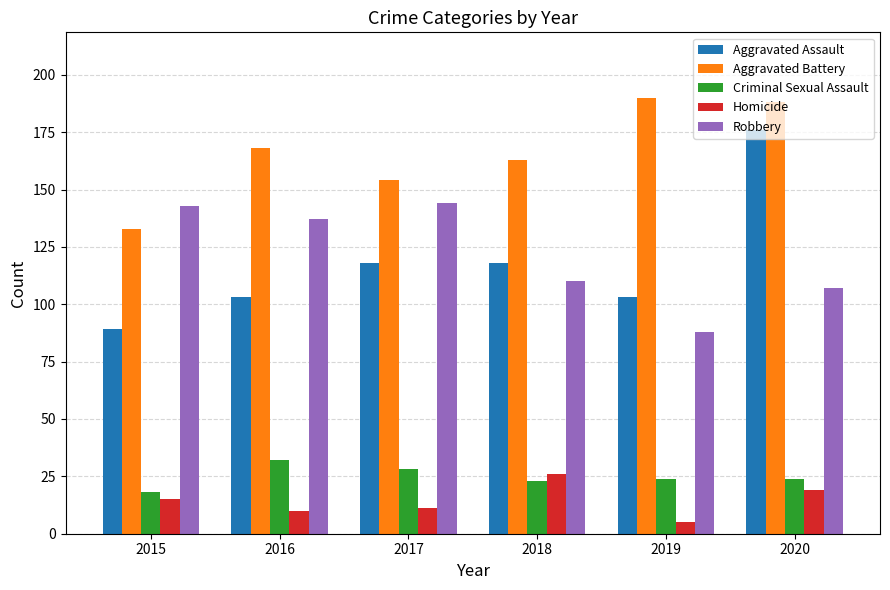

Which series has the widest spread of values?

Aggravated Assault